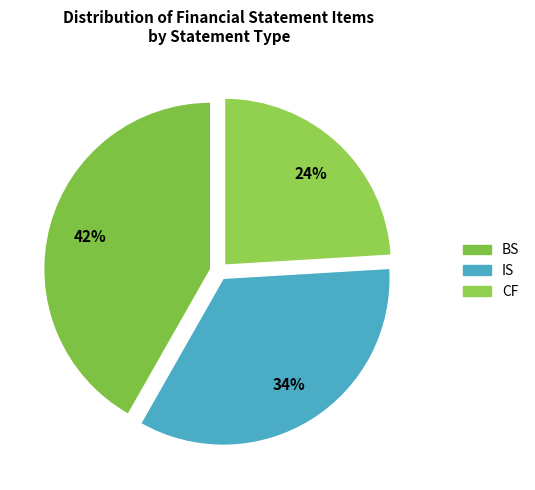

Combined, what portion of the pie is CF and IS?

58.2%